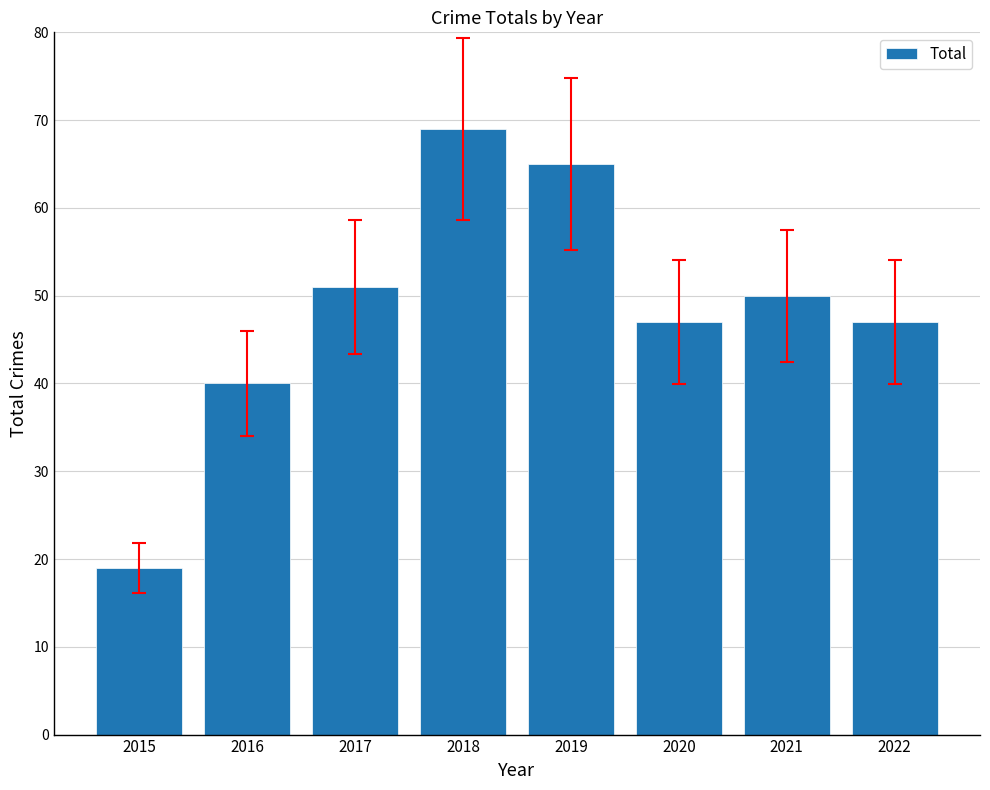

How many bars are there in total?

8